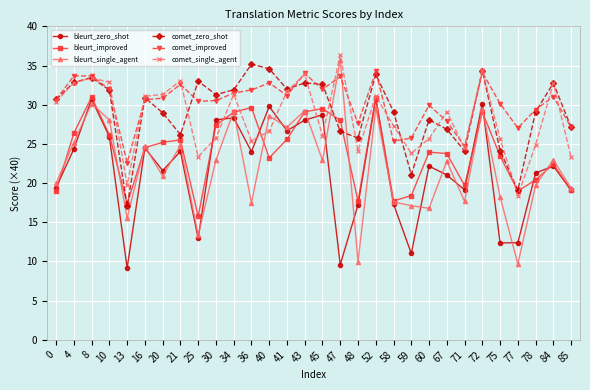

True or false: comet_improved has a value of 34.2 at 52.

True